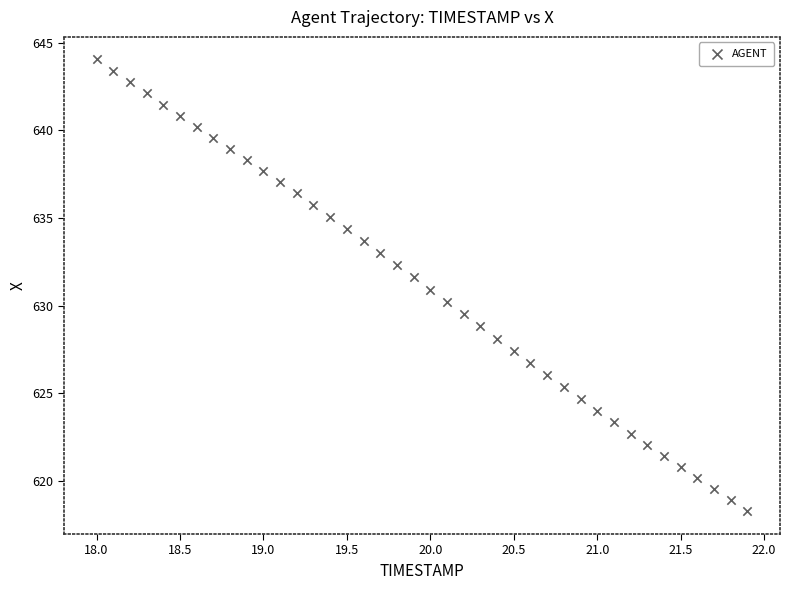

What is the range of Y values (max minus min)?

25.8